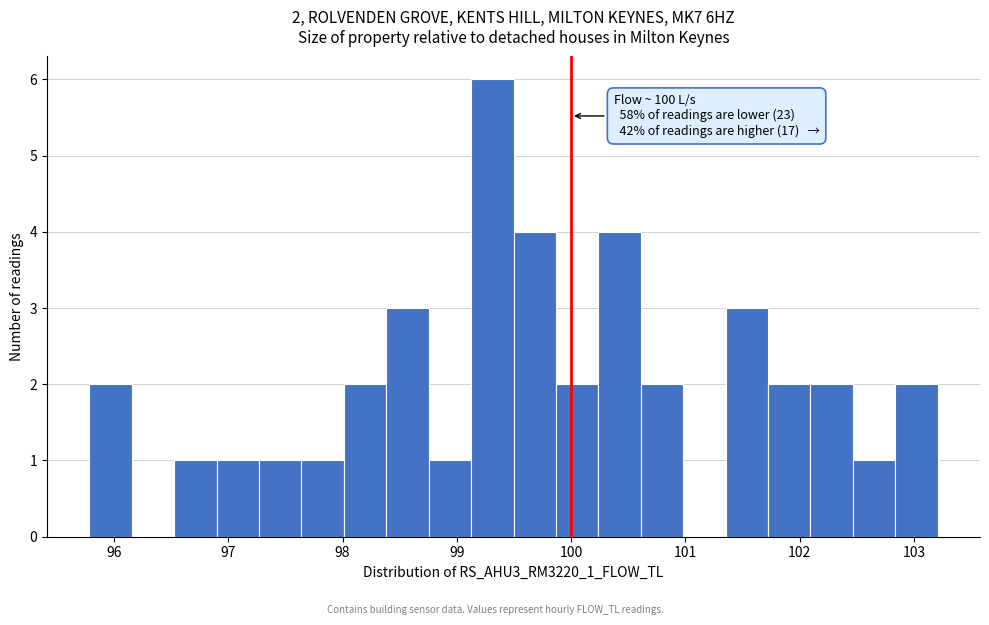

Read against the x-axis, roughly where is the centre of the tallest bar?

99.3